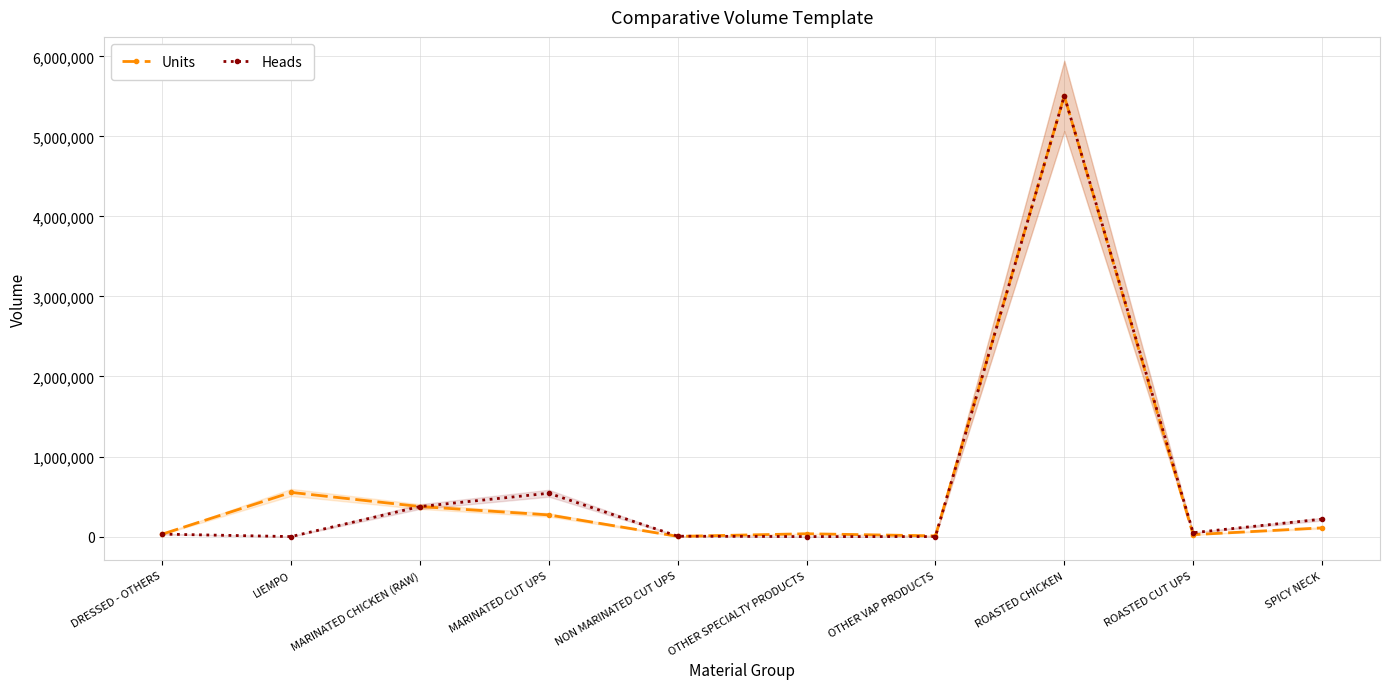

The Heads series shows 378582 at MARINATED CUT UPS. True or false?

False